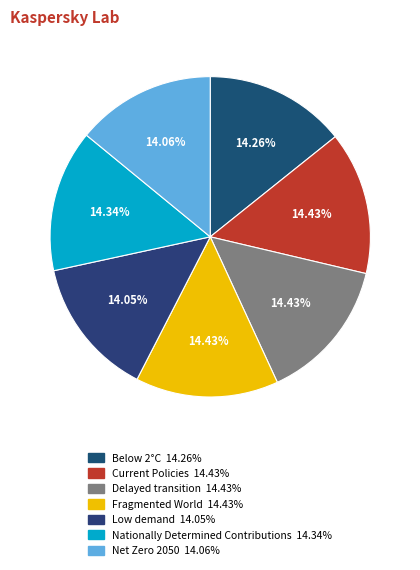

Rank the categories by value from highest to lowest.

Fragmented World, Delayed transition, Current Policies, Nationally Determined Contributions, Below 2°C, Net Zero 2050, Low demand